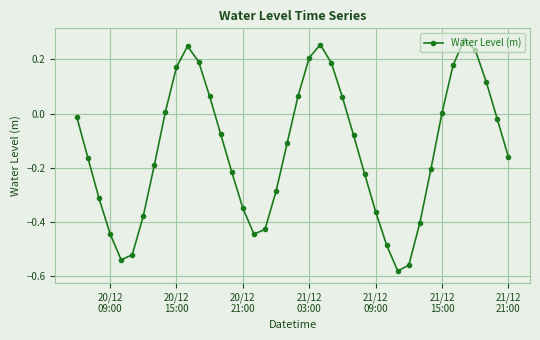

What is the sum of all values?

-5.3